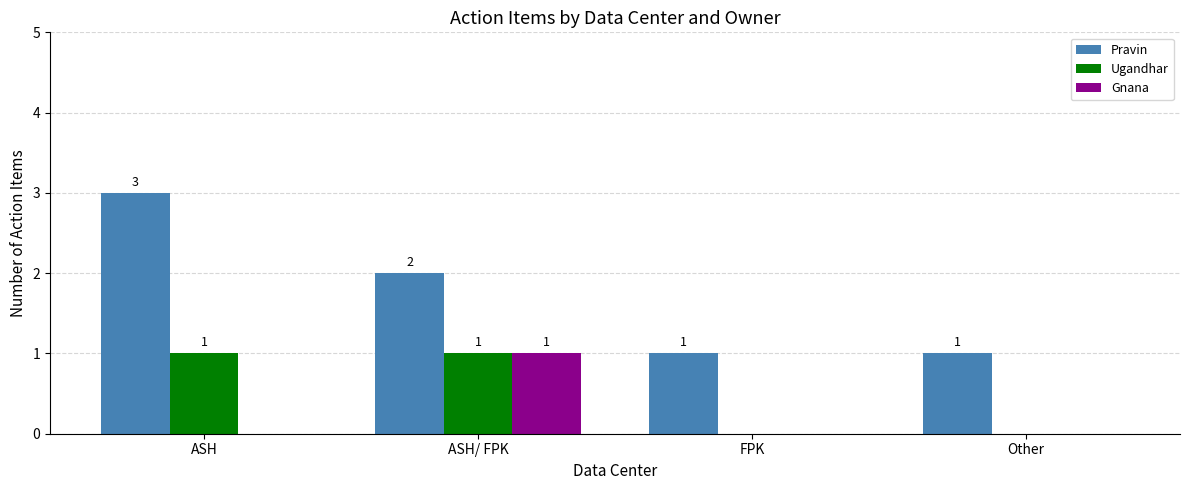

Is the value of Gnana at Other greater than the value of Ugandhar at ASH?

No